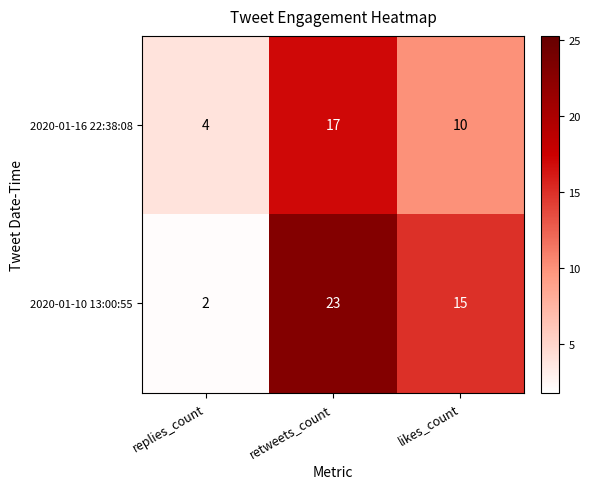

The value of 2020-01-16 22:38:08 at retweets_count is 12. True or false?

False